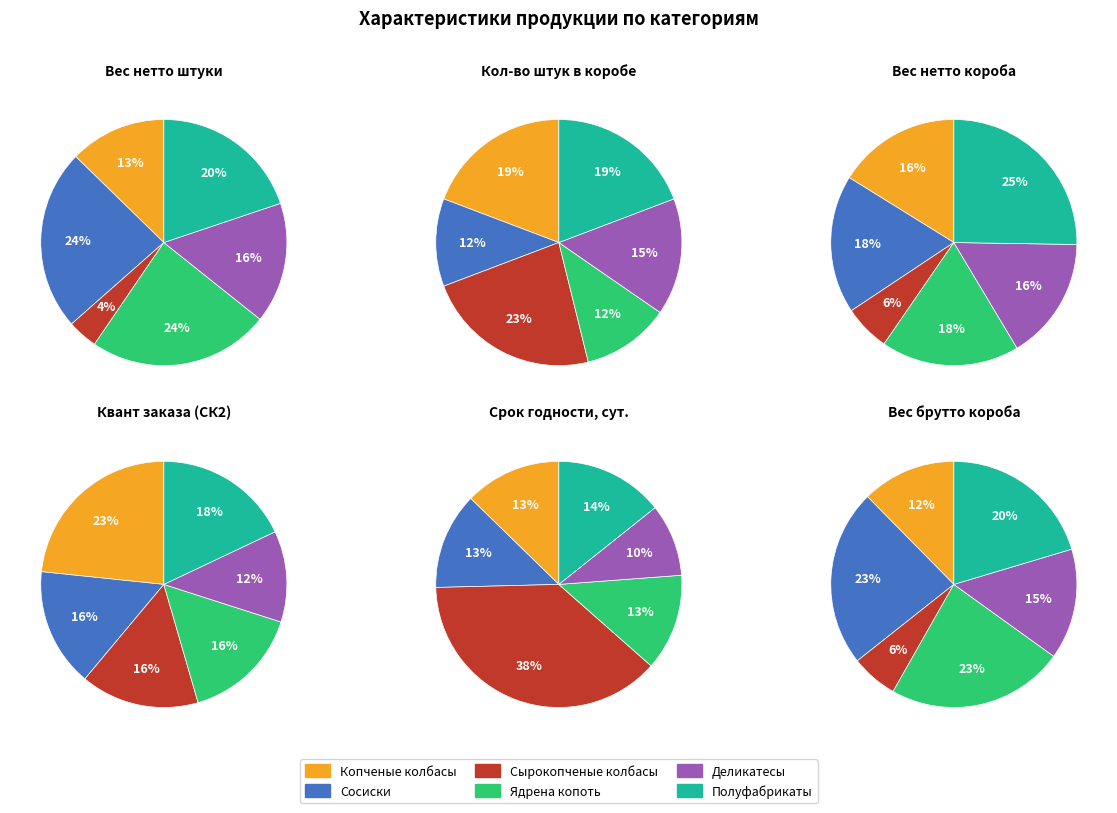

What percentage do 5 and 4 together represent?

35.7%